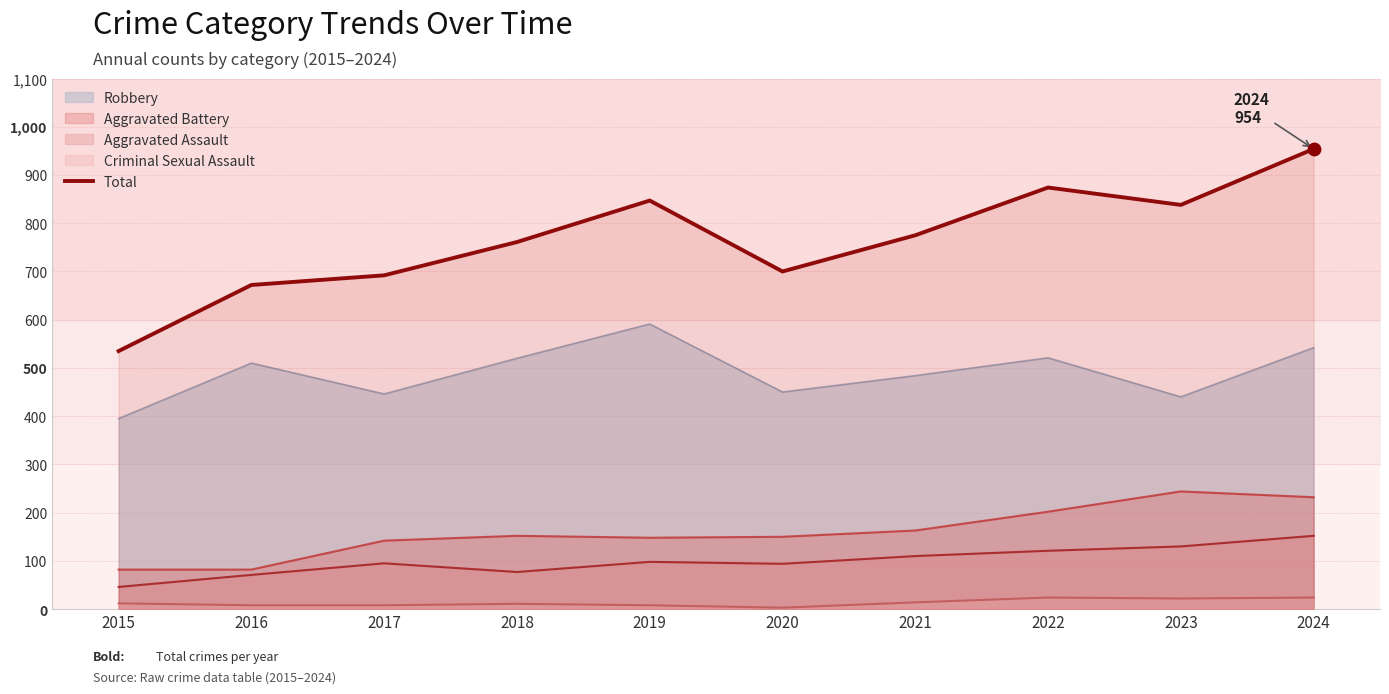

What is the change in value from 2019 to 2020?

-147